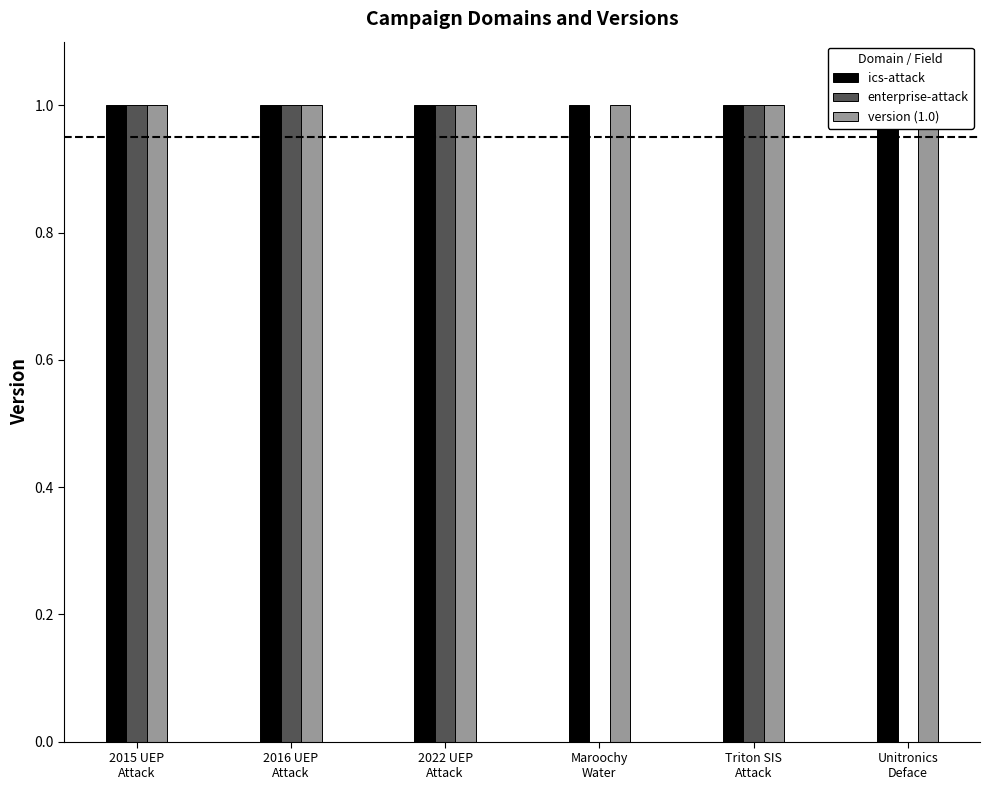

At which category is the sum across all series the highest?

2015 UEP
Attack